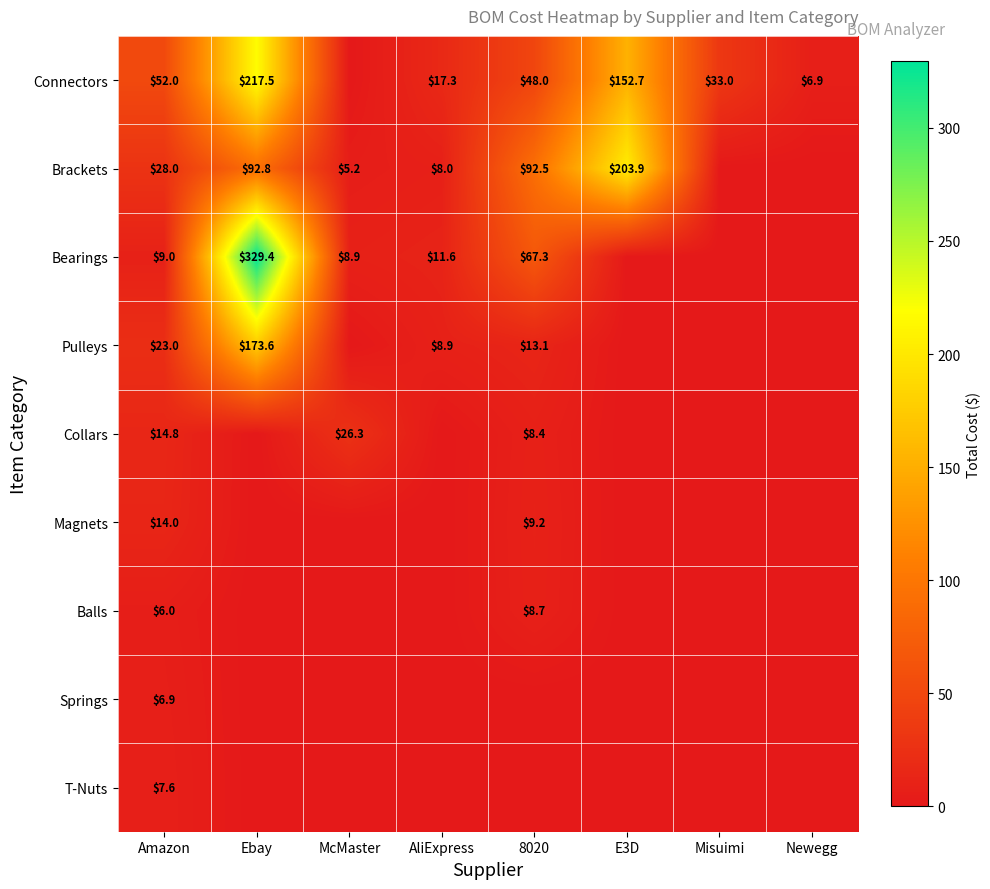

The value of T-Nuts at Amazon is 7.6. True or false?

True